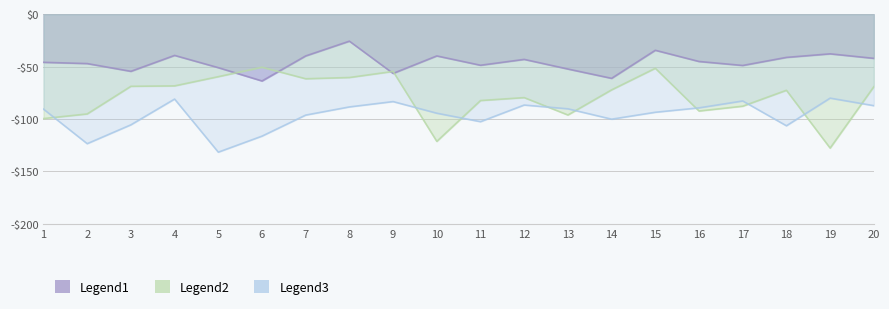

At how many categories does at least one series exceed -57?

19